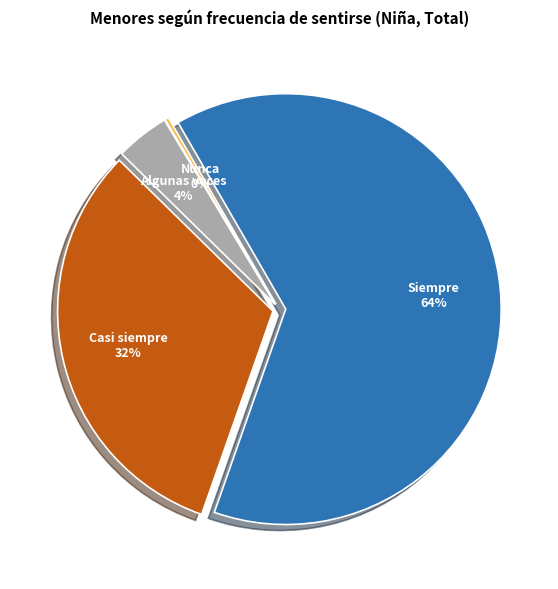

What is the ratio of the value at Casi siempre to the value at Algunas veces?

7.9